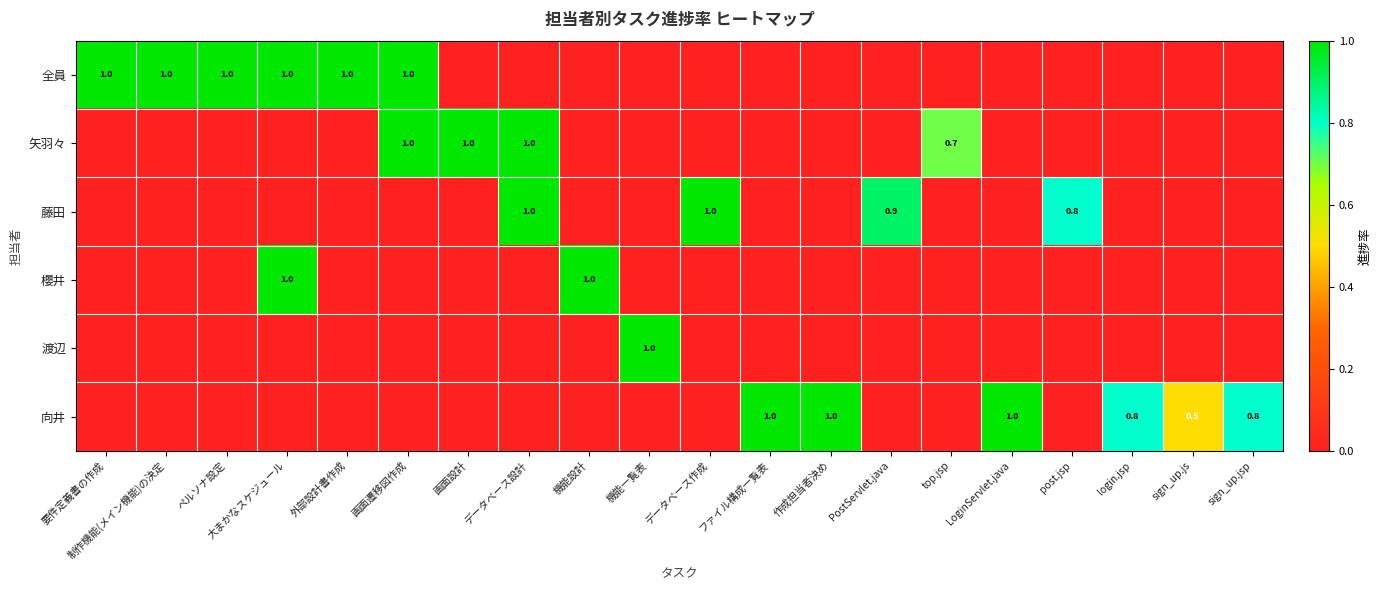

True or false: 全員 has a value of 0.3 at 制作機能(メイン機能)の決定.

False